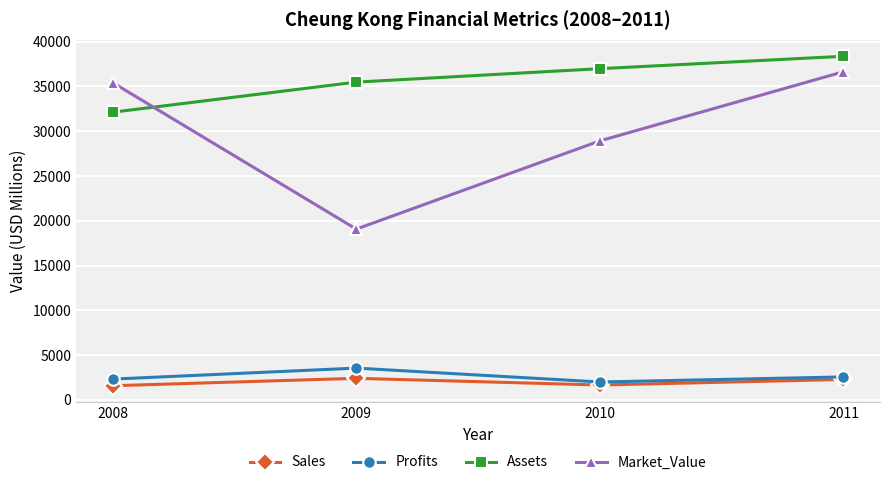

Is the value of Assets at 2010 greater than the value of Sales at 2011?

Yes